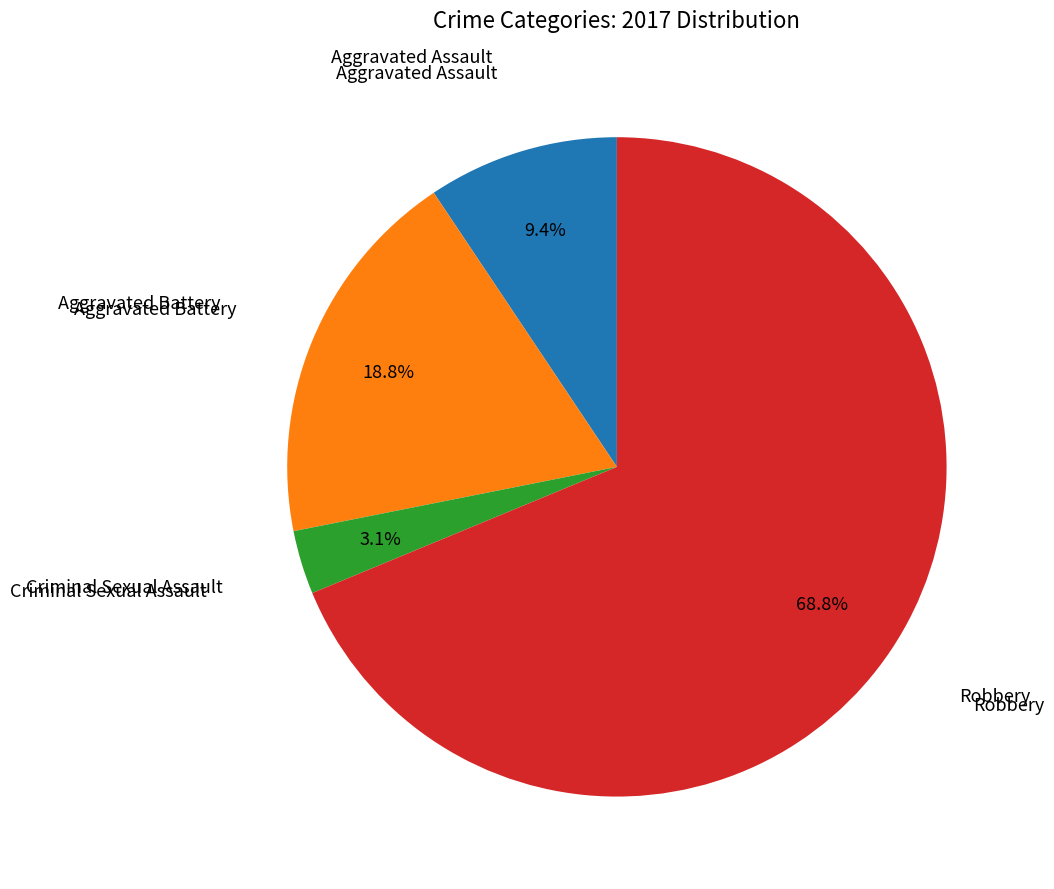

How many segments does this pie chart have?

4